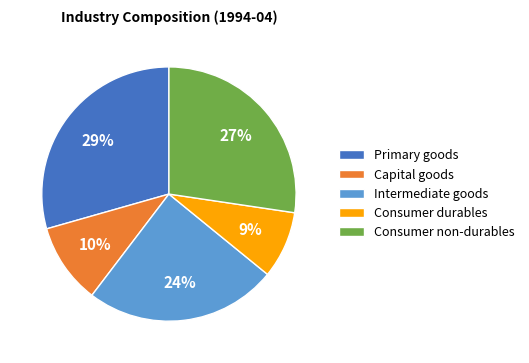

Between Intermediate goods and Capital goods, which is larger?

Intermediate goods